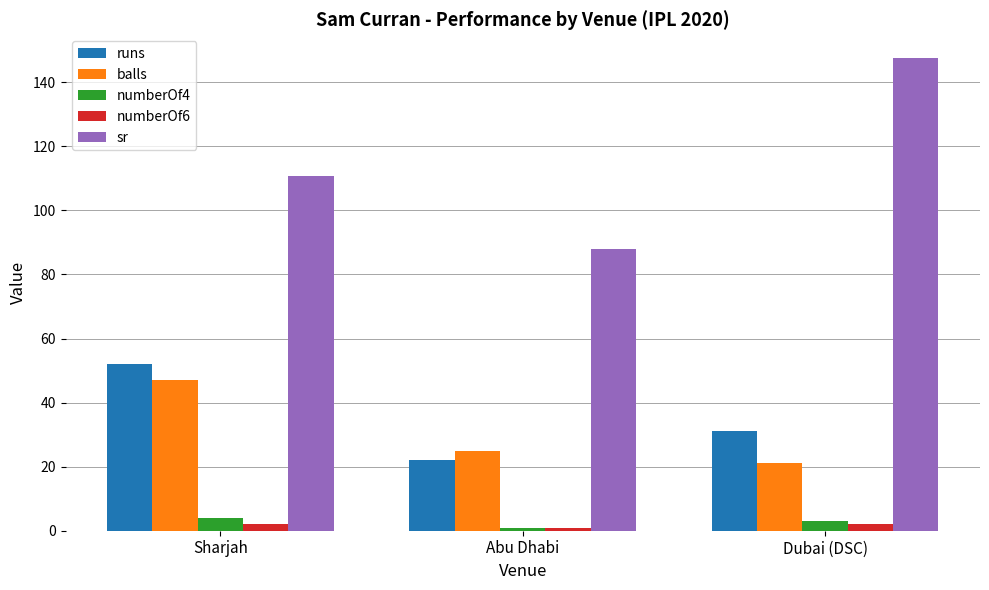

List the labels in order of sr value, largest first.

Dubai (DSC), Sharjah, Abu Dhabi